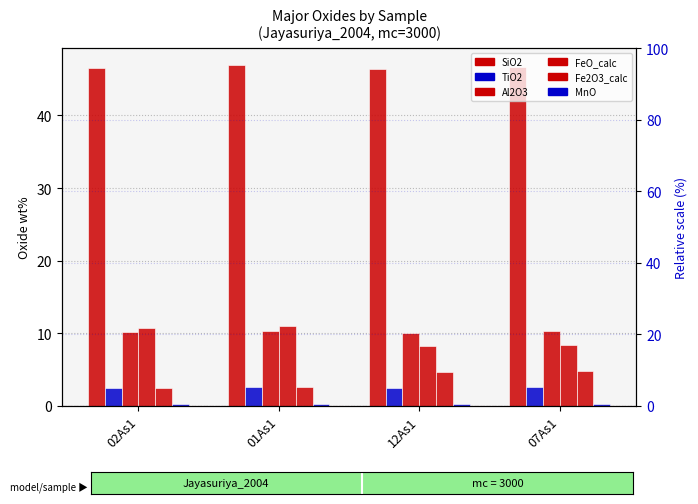

Which series changed the most between 12As1 and 07As1?

SiO2